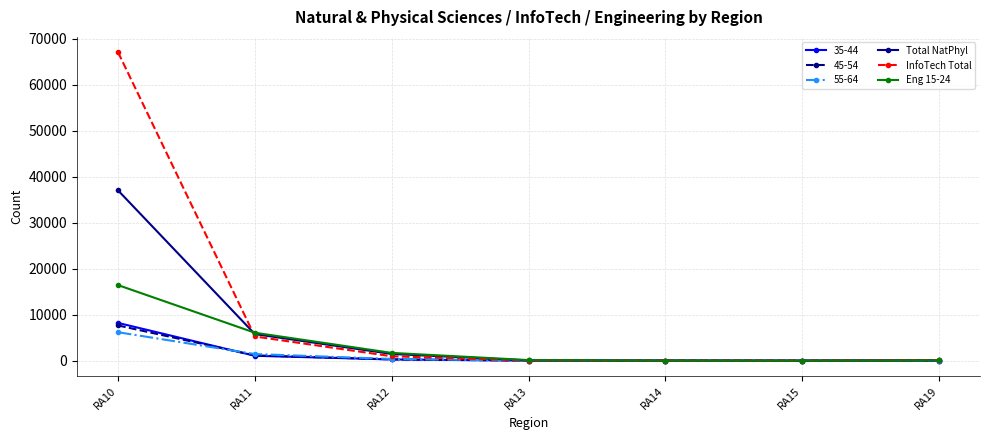

Does the chart have visible grid lines?

Yes